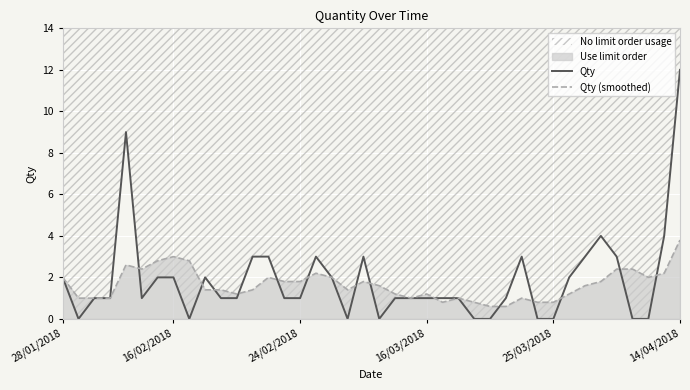

In Qty (smoothed), how many points are lower than both neighbors (excluding endpoints)?

6